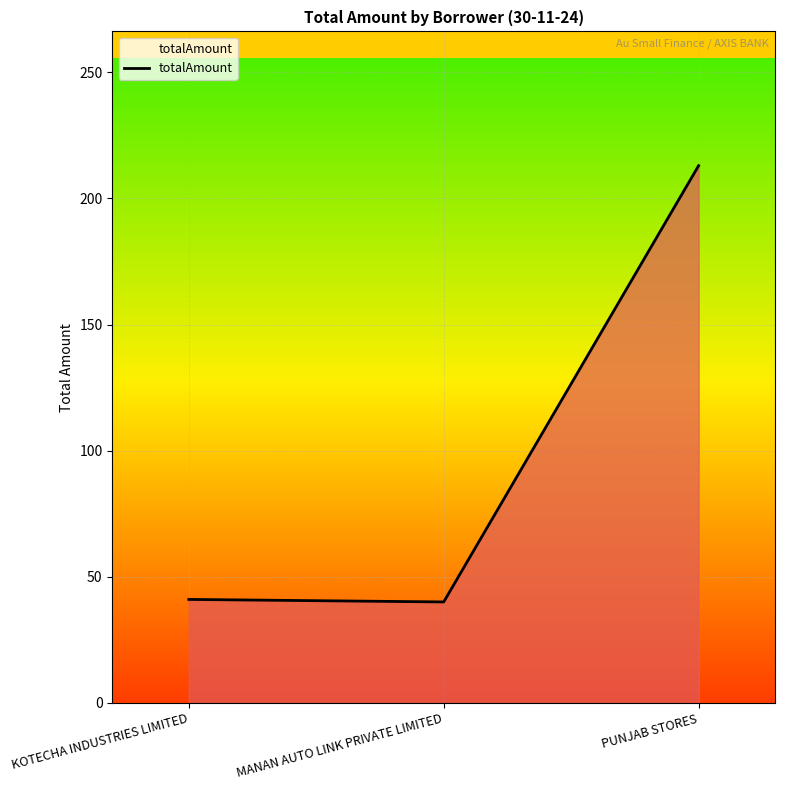

Where is the data nearest to the value 126?

KOTECHA INDUSTRIES LIMITED